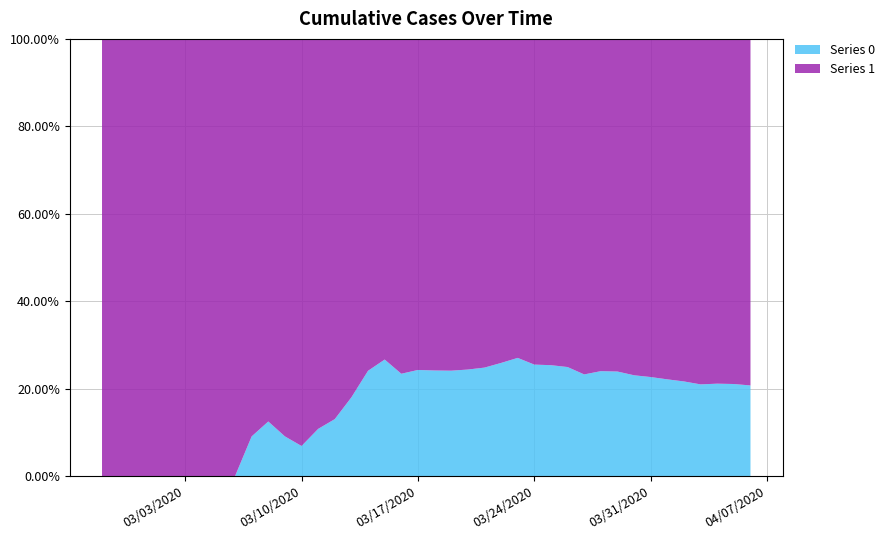

The Series 0 series shows 7.5 at 03/31/2020. True or false?

False